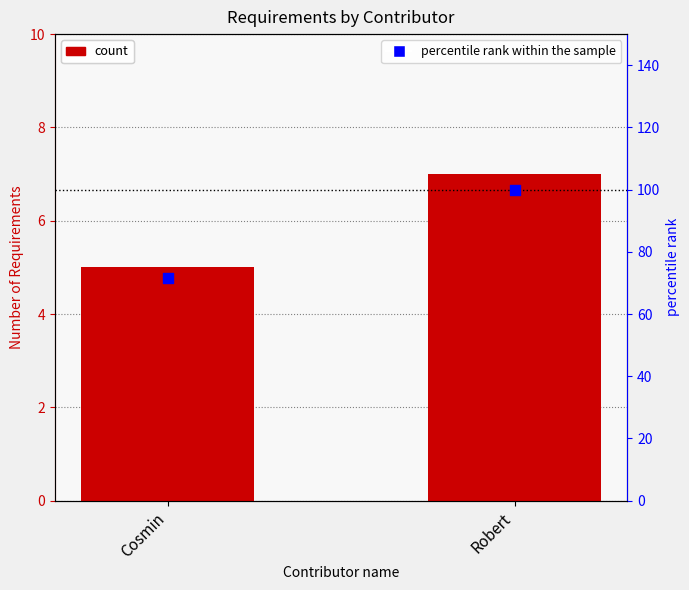

Which series contains the lowest Y value?

Requirement count